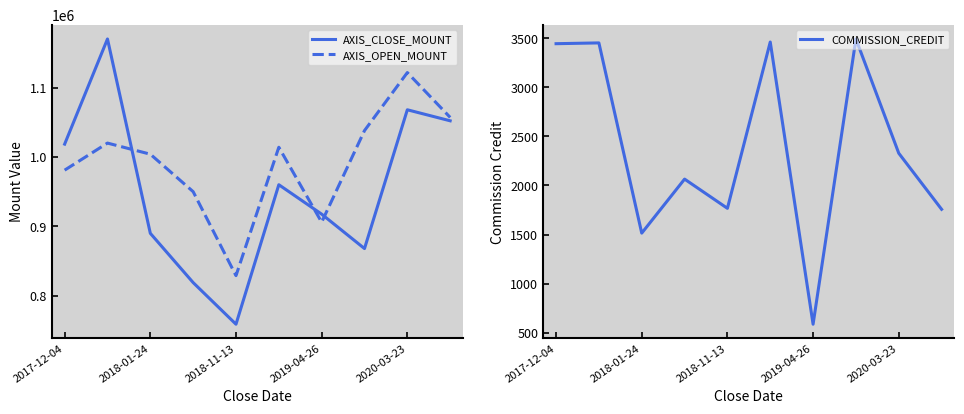

True or false: AXIS_CLOSE_MOUNT has a value of 960000 at 5.

True